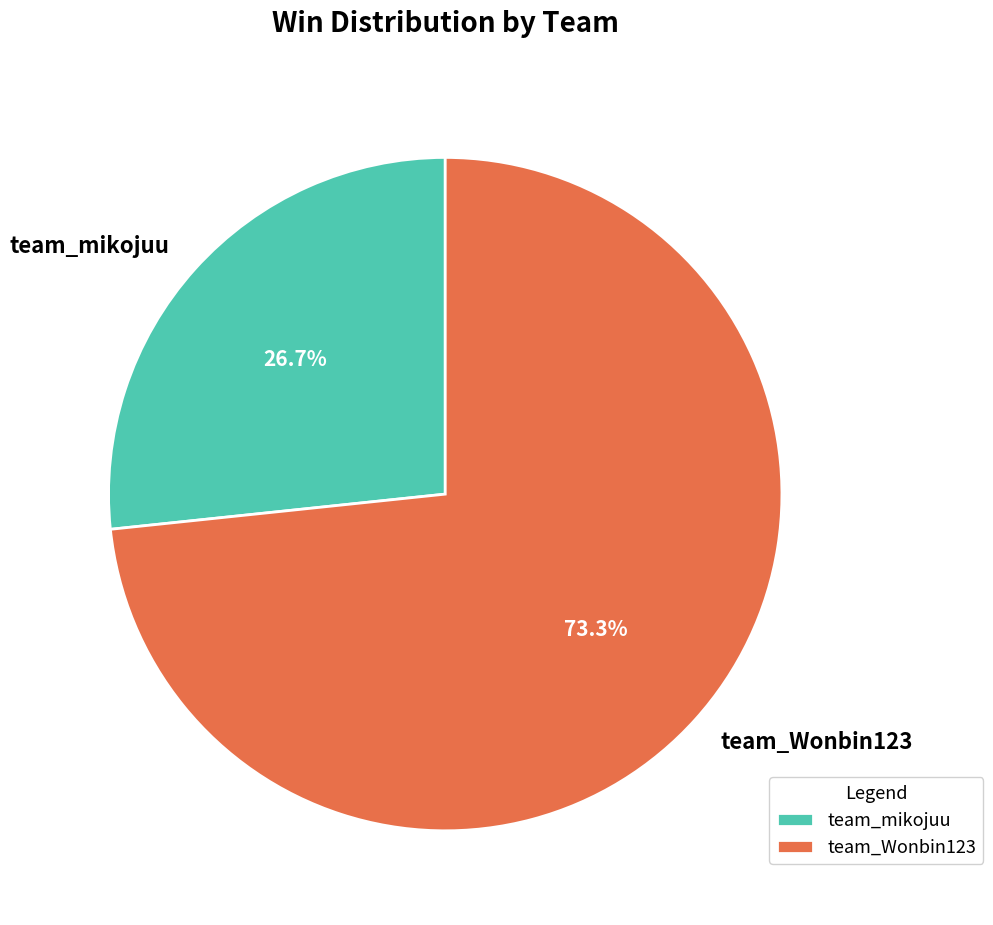

To the nearest percent, what portion does team_Wonbin123 represent?

73%